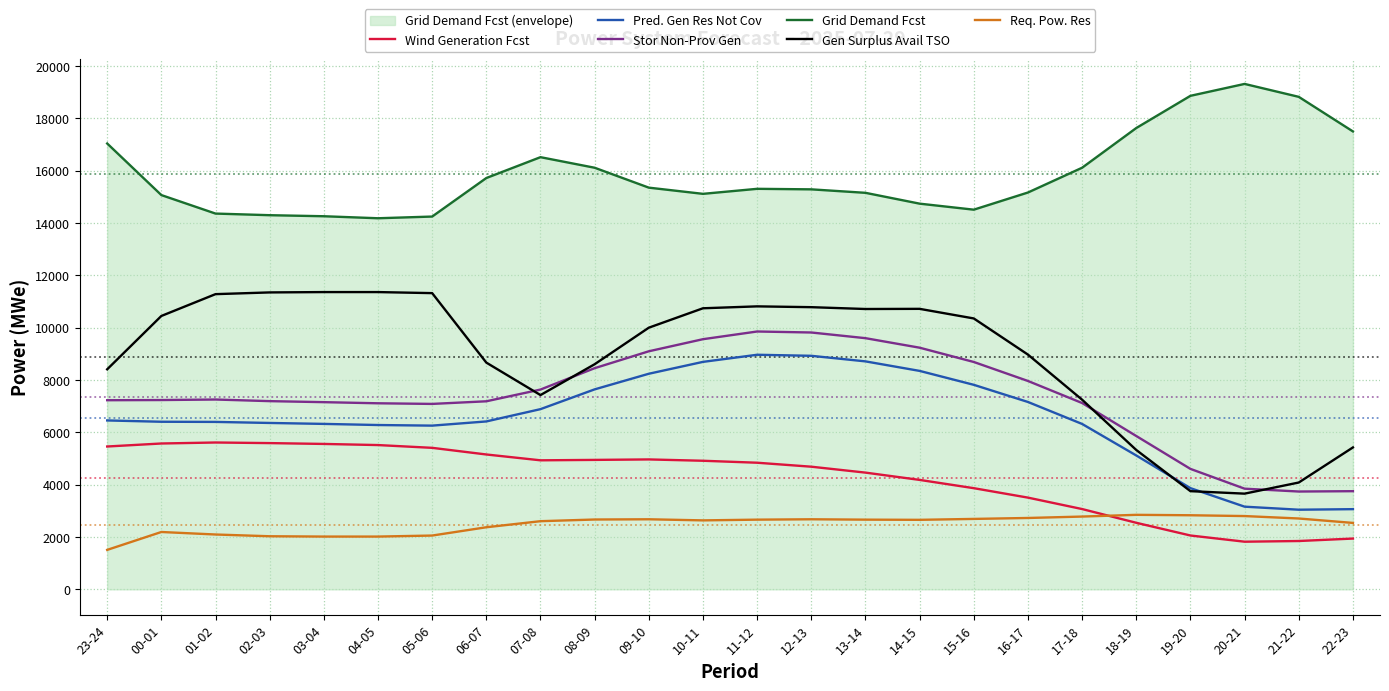

What is the difference between the maximum and minimum values in the Req. Pow. Res series?

1340